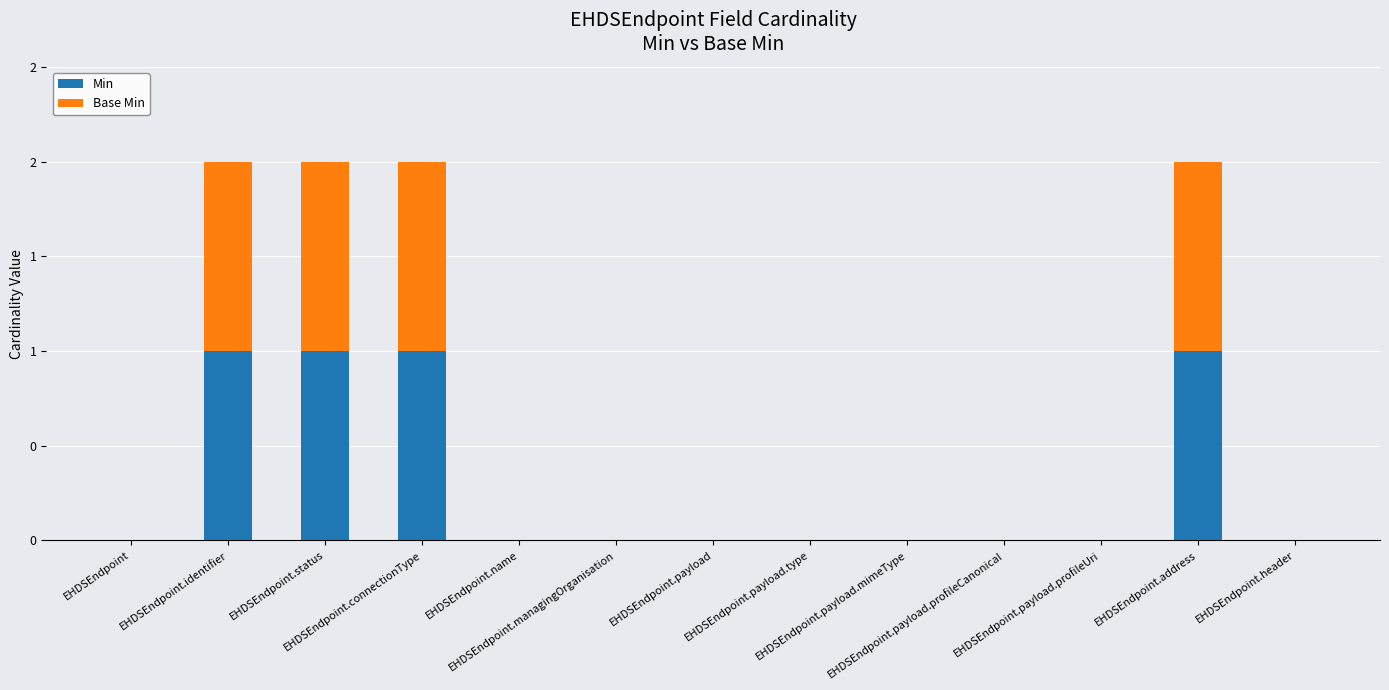

At how many categories does at least one series exceed 0?

4